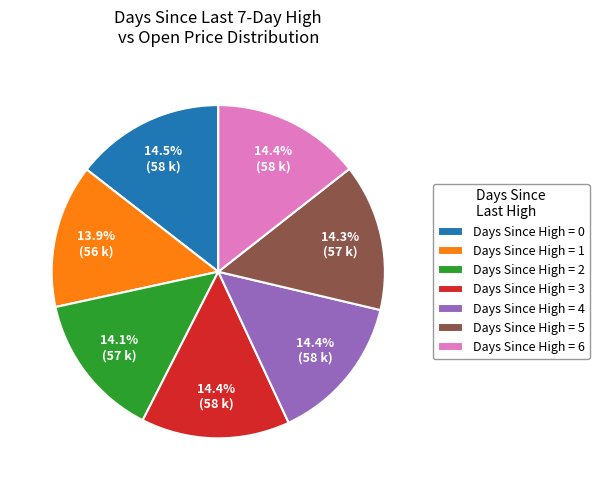

Is there any slice that represents more than half of the pie?

No